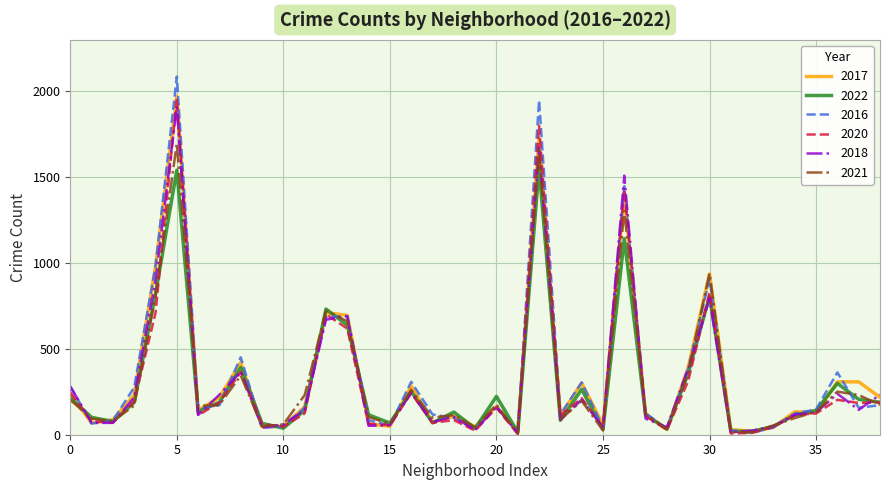

Which series has the largest range (max minus min)?

2016